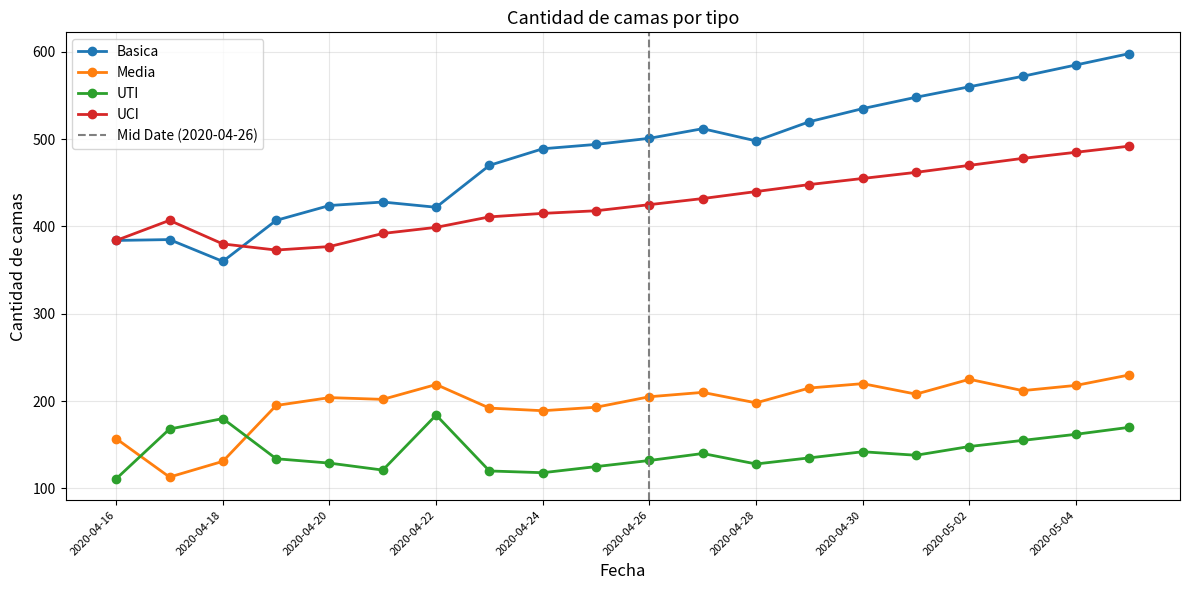

Between 2020-04-22 and 2020-05-05, which is larger?

2020-05-05